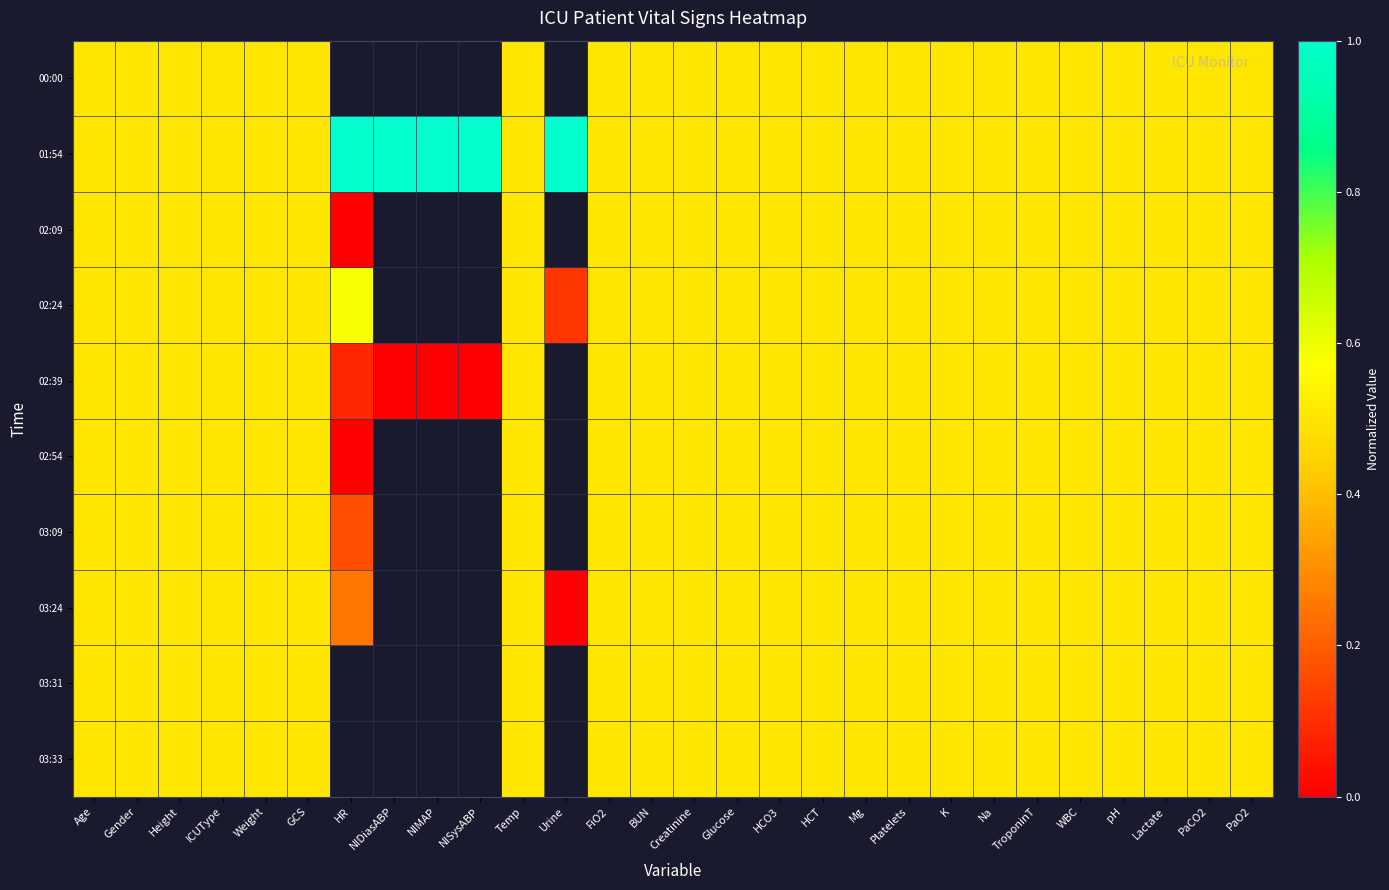

At which category is the sum across all series the highest?

Age